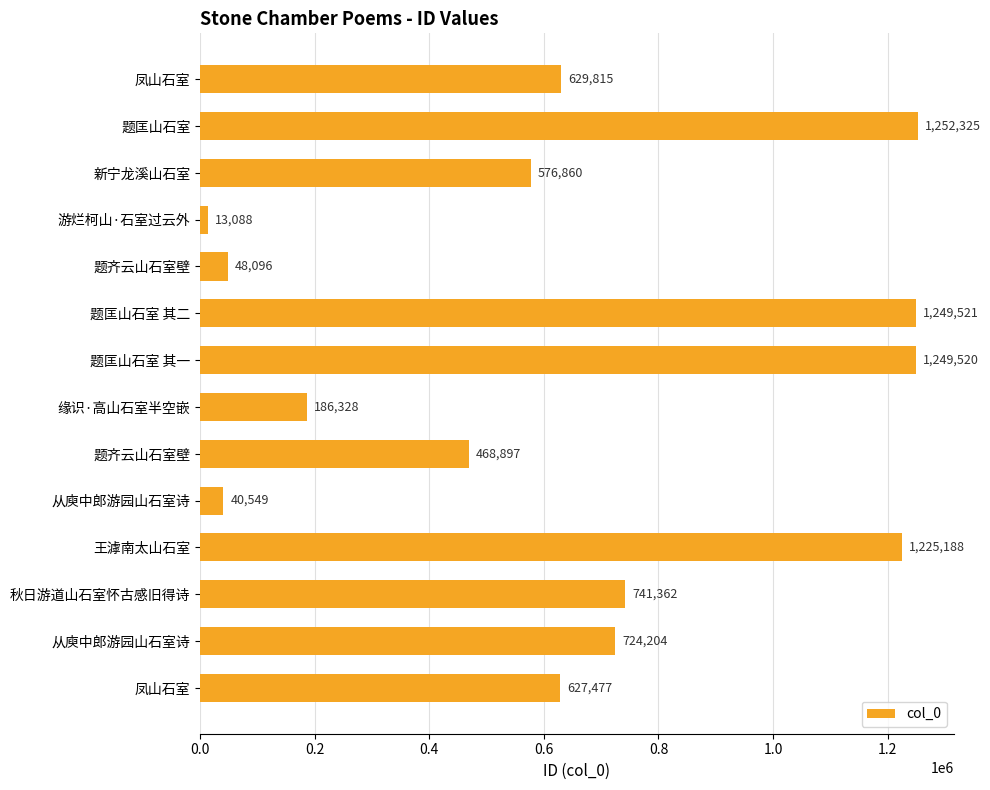

At which category does the chart reach its minimum across all series?

游烂柯山·石室过云外